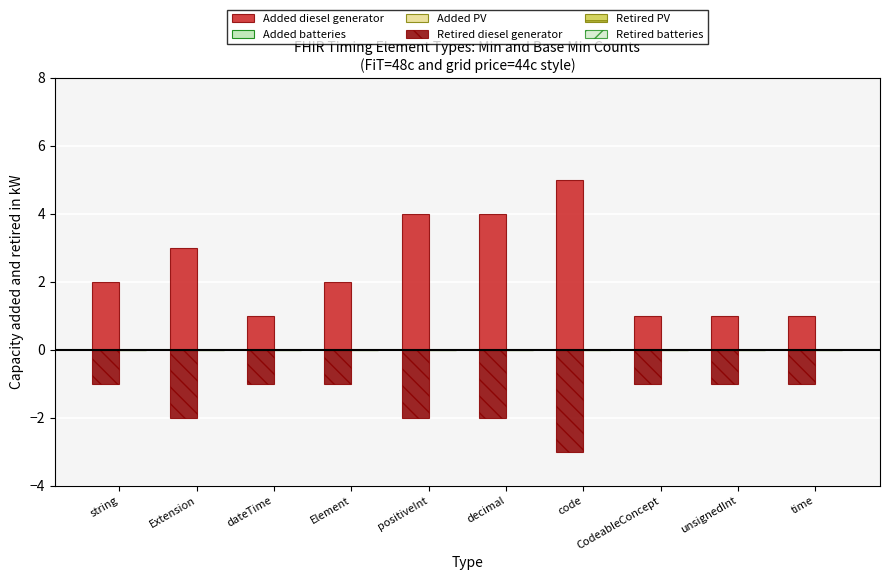

Which series has the largest total across all categories?

Added diesel generator